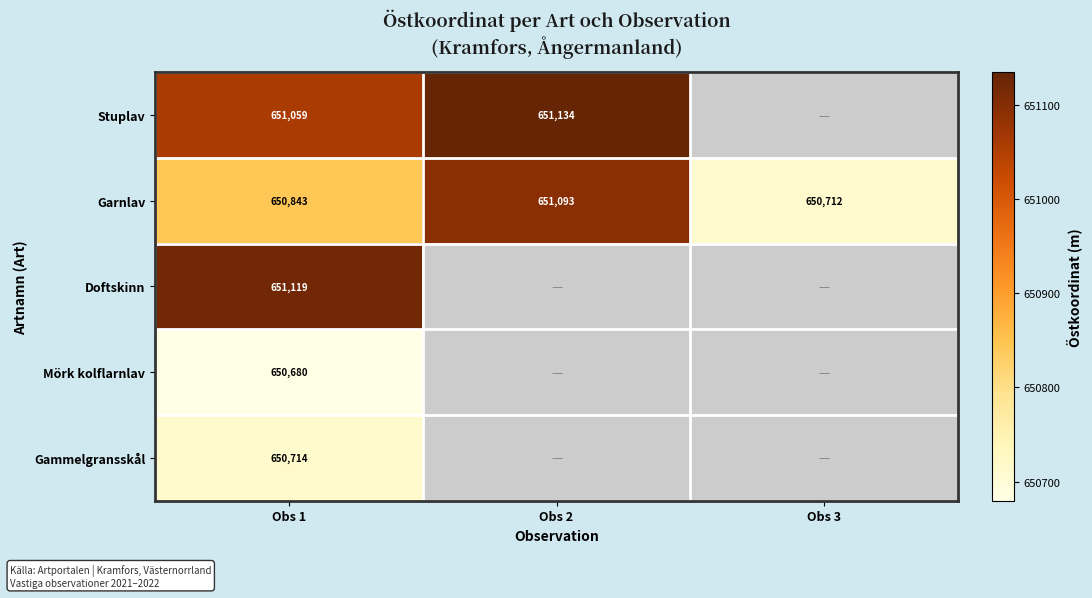

At which category is the sum across all series the highest?

Obs 1